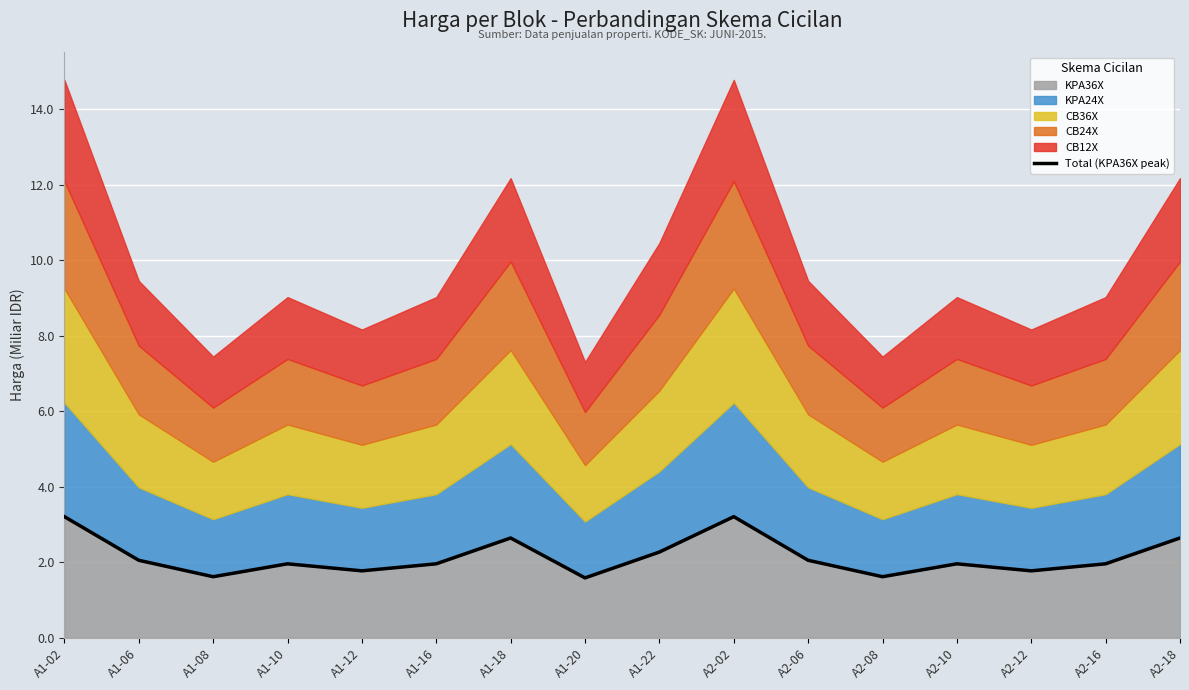

What is the change in value from A1-20 to A2-06?

+0.5